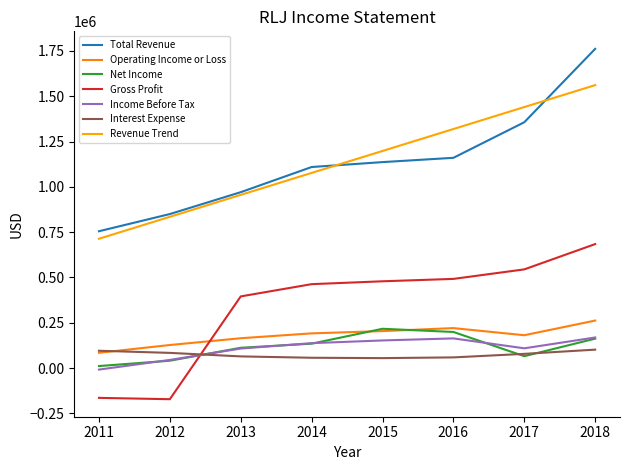

What is the difference between the highest and lowest values at 2015?

1143003.6